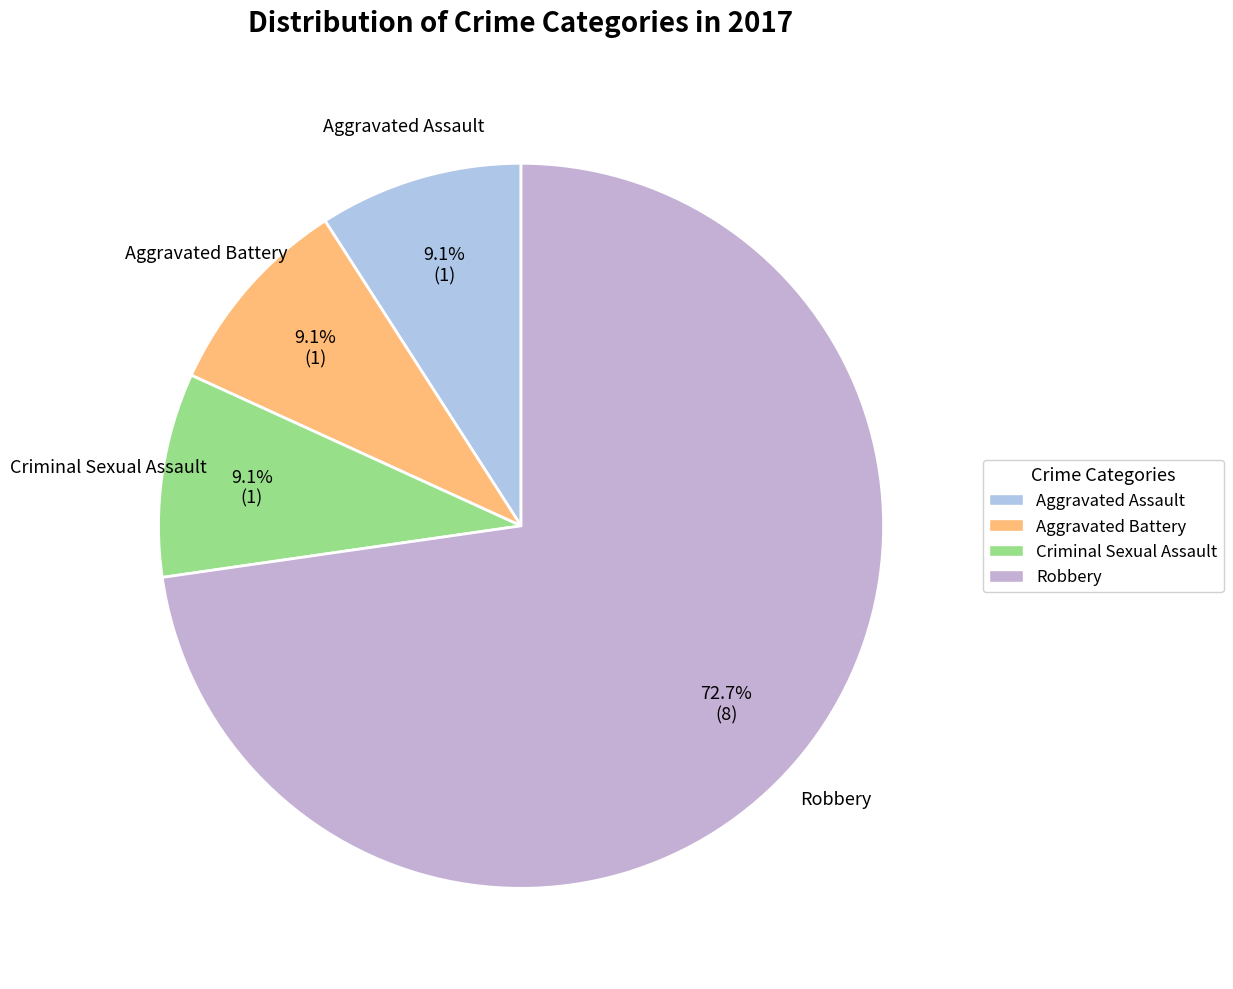

Which slice is the largest?

Robbery